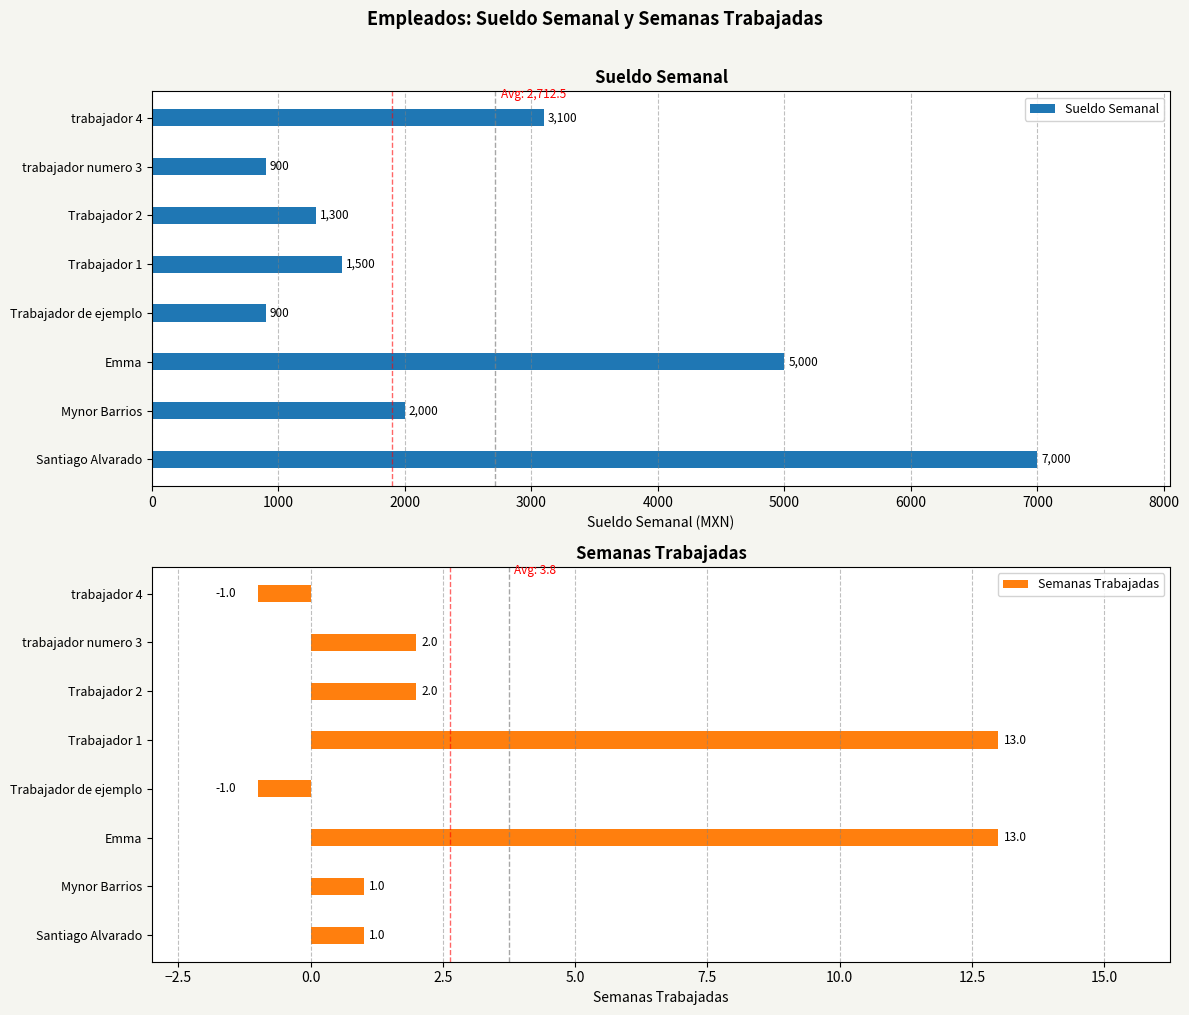

Is it true that Sueldo Semanal equals 2000 at Mynor Barrios?

True